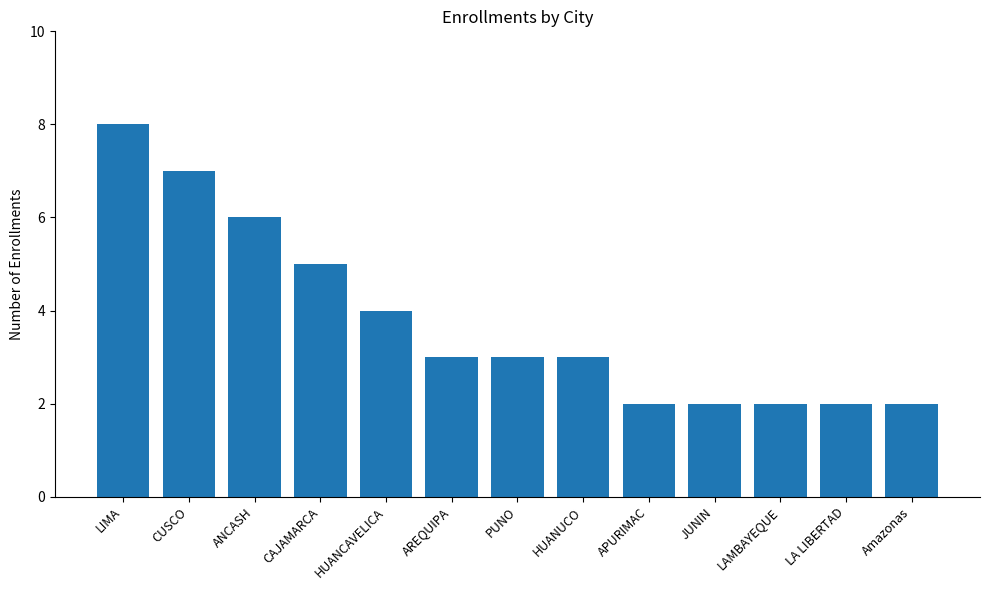

What is the smallest value displayed?

2